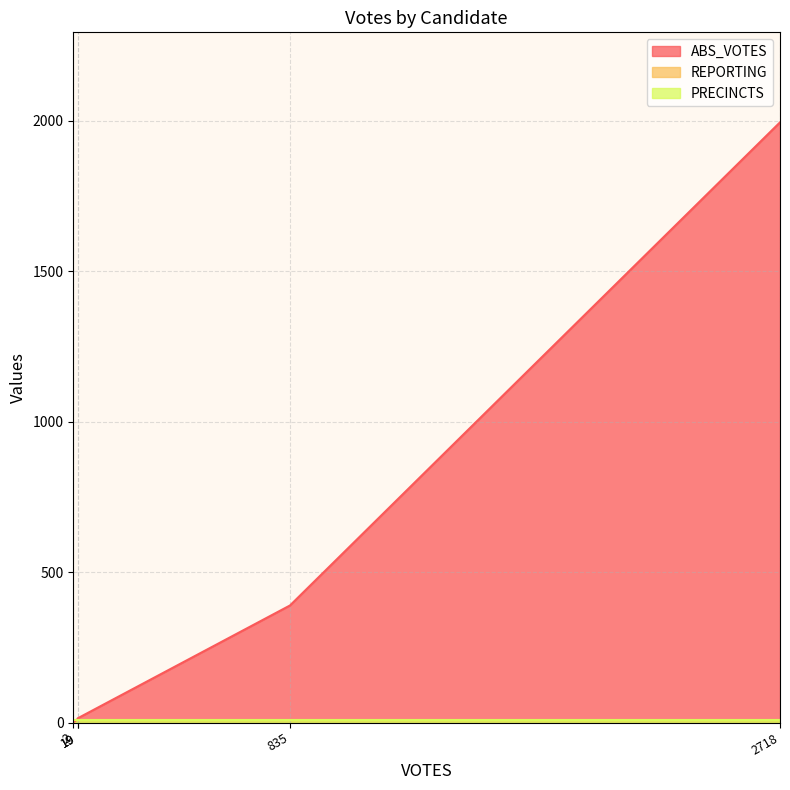

How many distinct data groups are displayed?

3